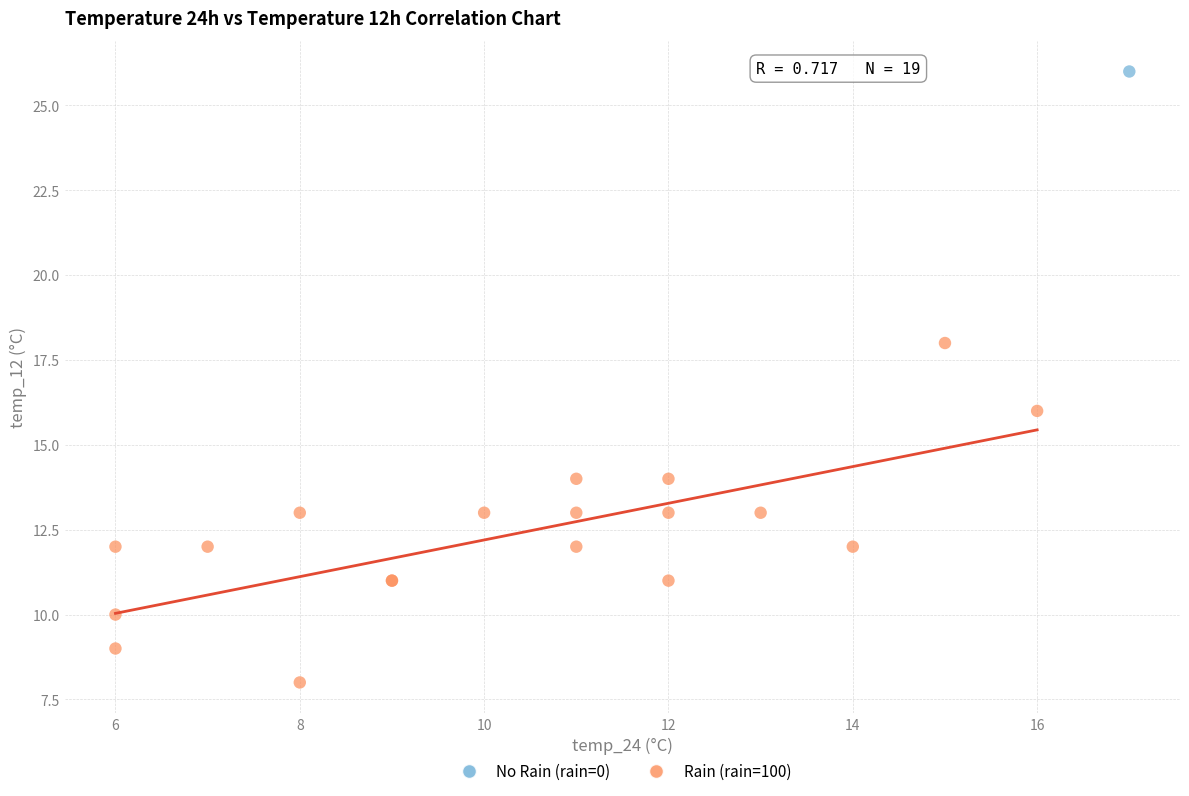

What are all the series names shown in the legend?

No Rain (rain=0), Rain (rain=100)